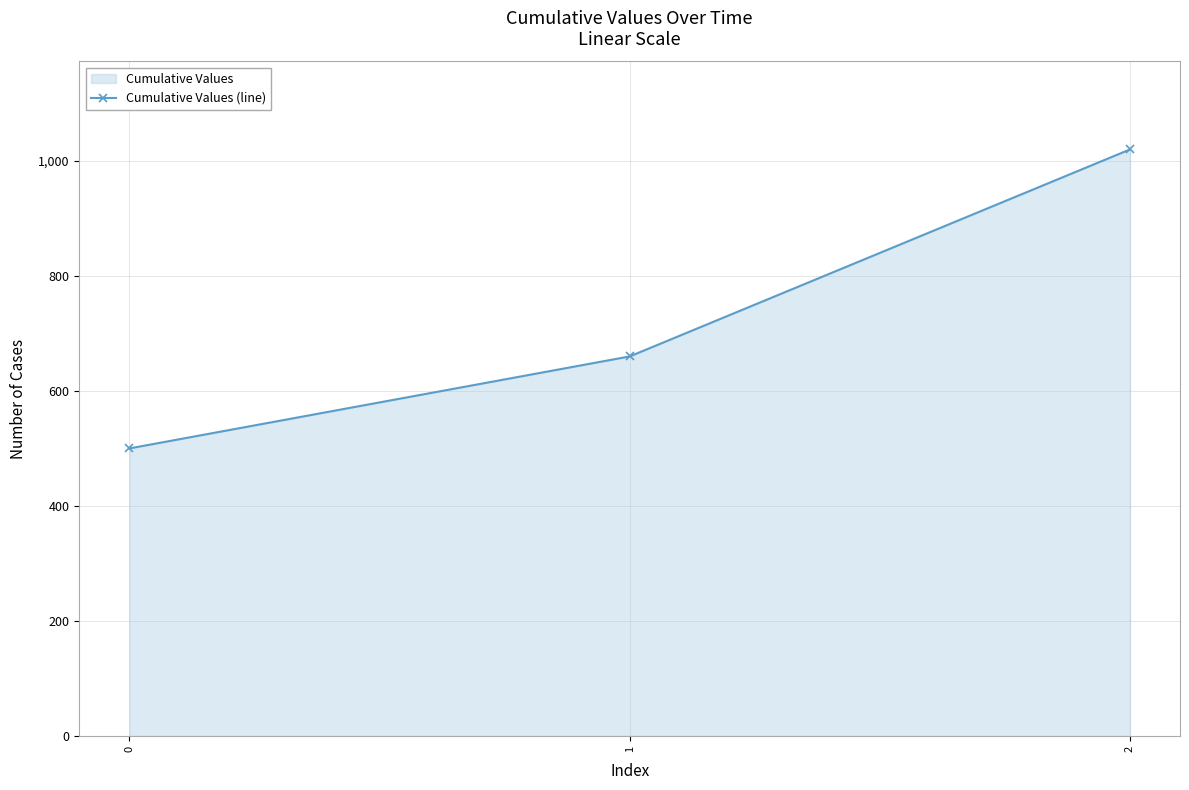

Reading left to right, what are all the values shown in this chart?

500	660	1020